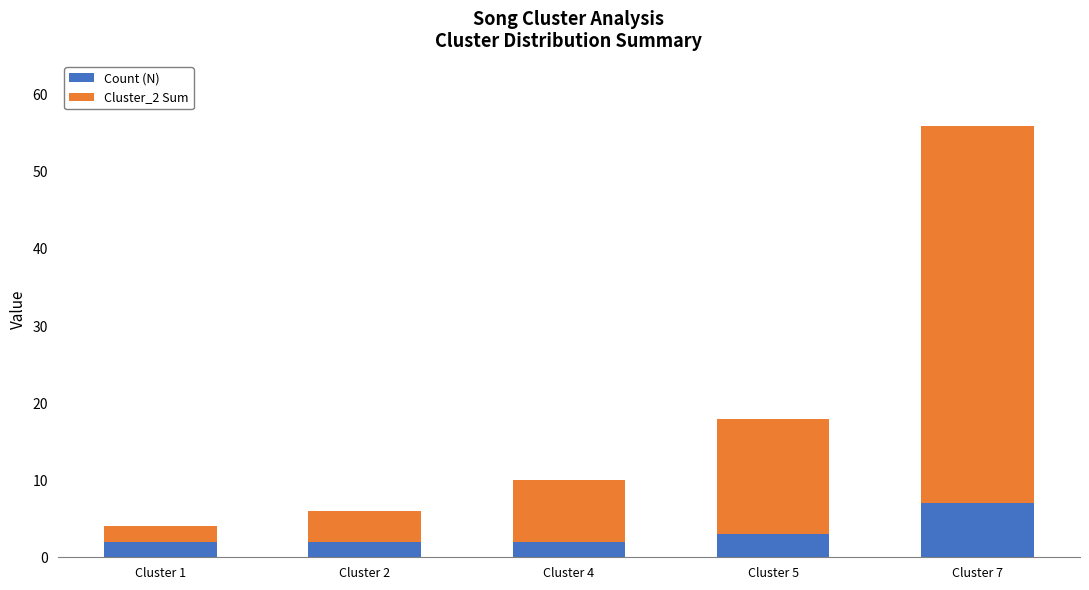

What is the highest value of the Count (N) series?

7